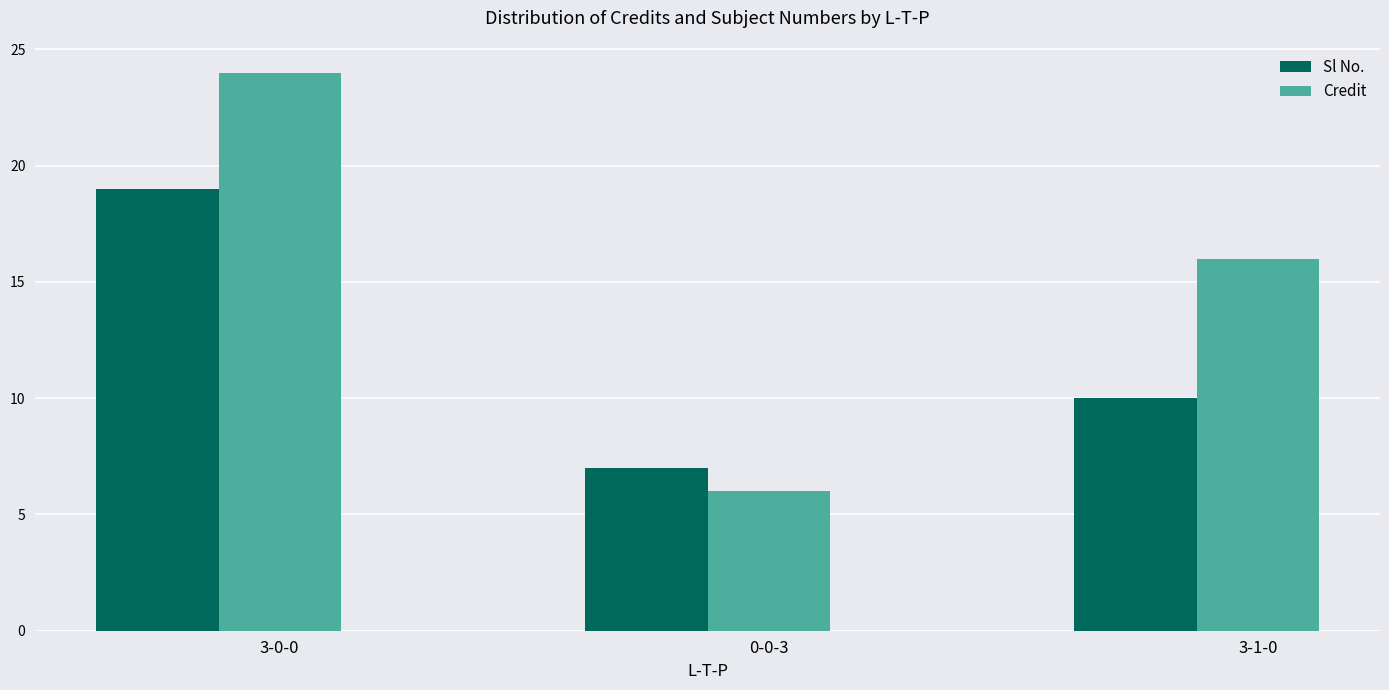

How many groups of bars are there?

3